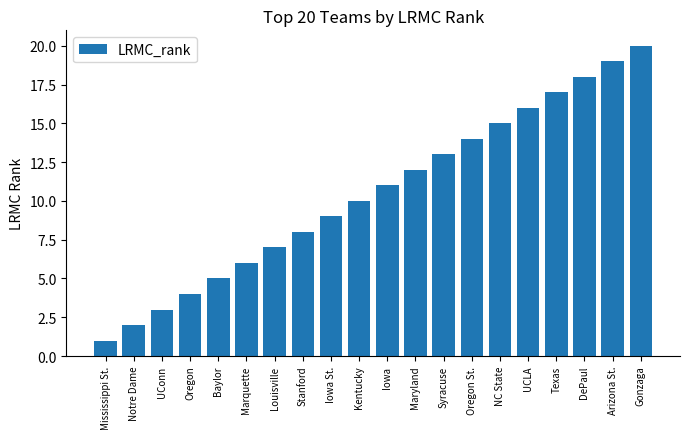

Are the bars horizontal?

No